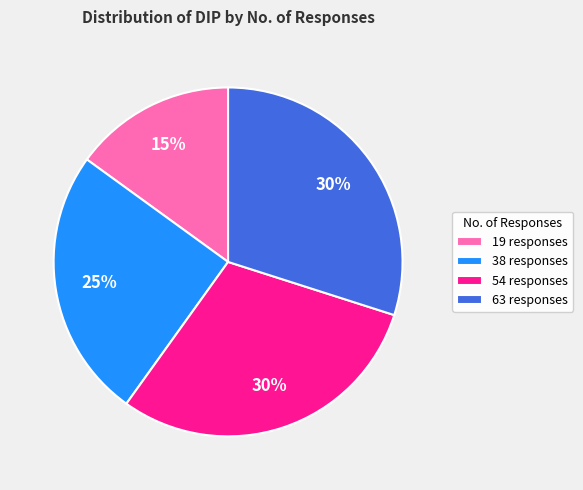

Does any single category account for the majority?

No